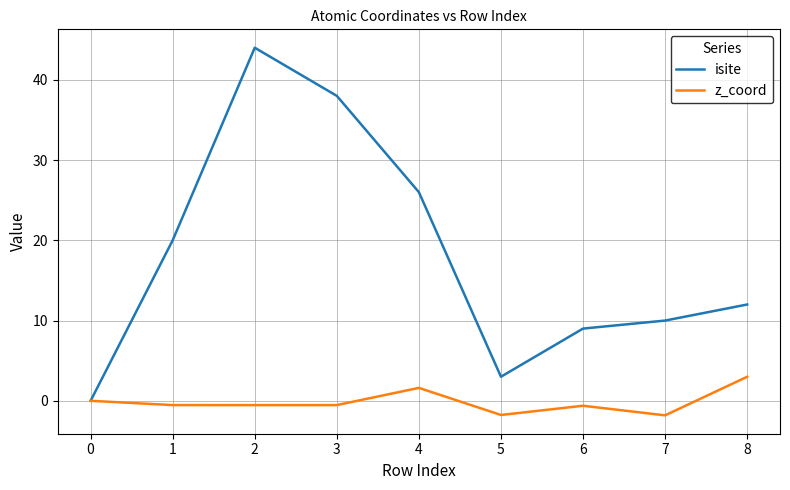

What is the total value across all series at 7?

8.2